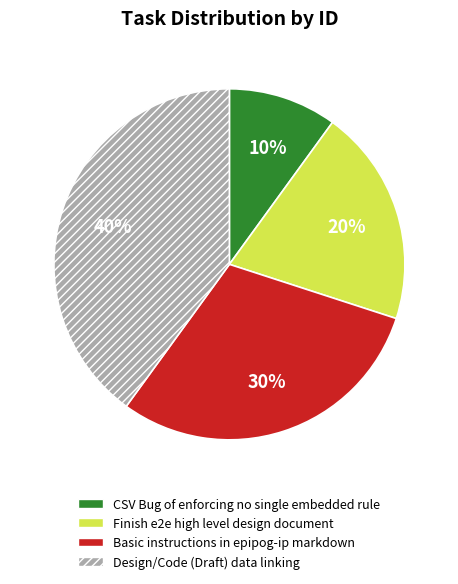

To the nearest percent, what is the average slice percentage?

25%